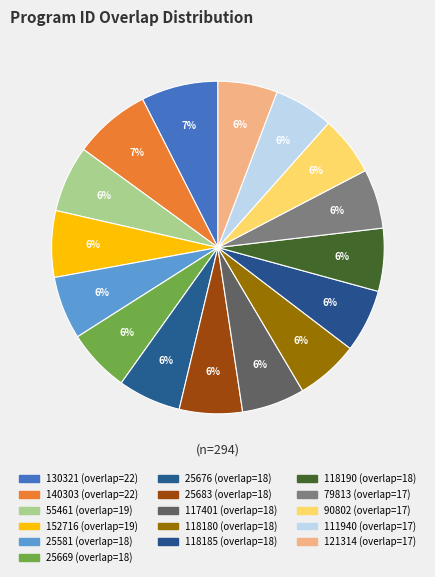

What is the ratio of the value at 111940 to the value at 25581?

0.9